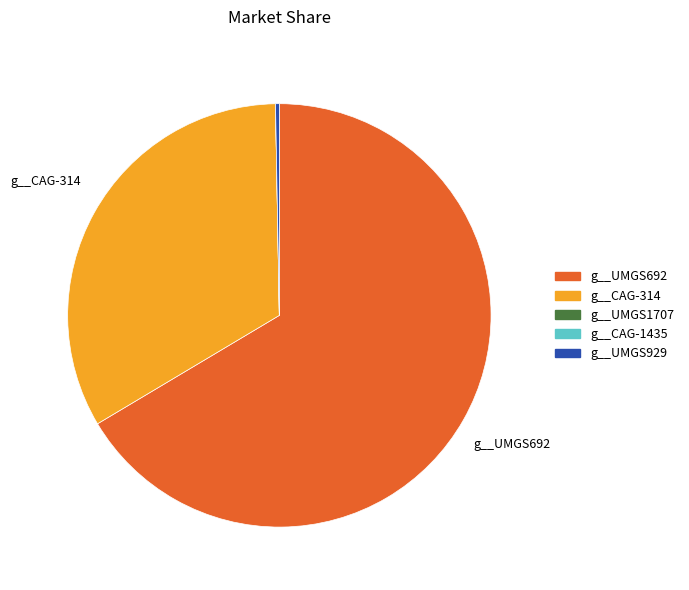

Is there any slice that represents more than half of the pie?

Yes